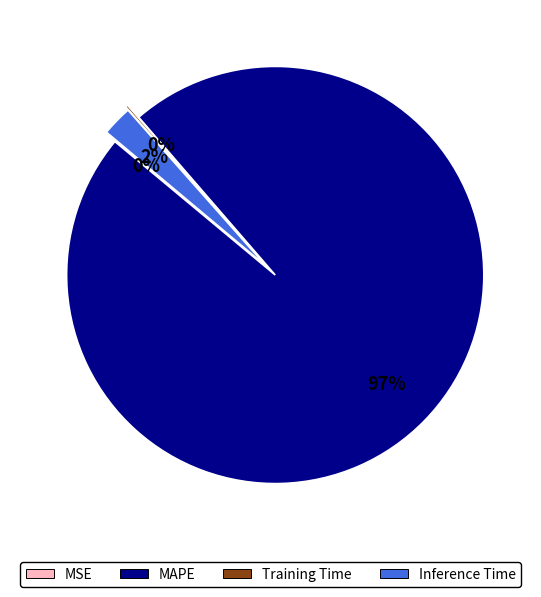

Rank the categories by value from lowest to highest.

MSE, Training Time, Inference Time, MAPE